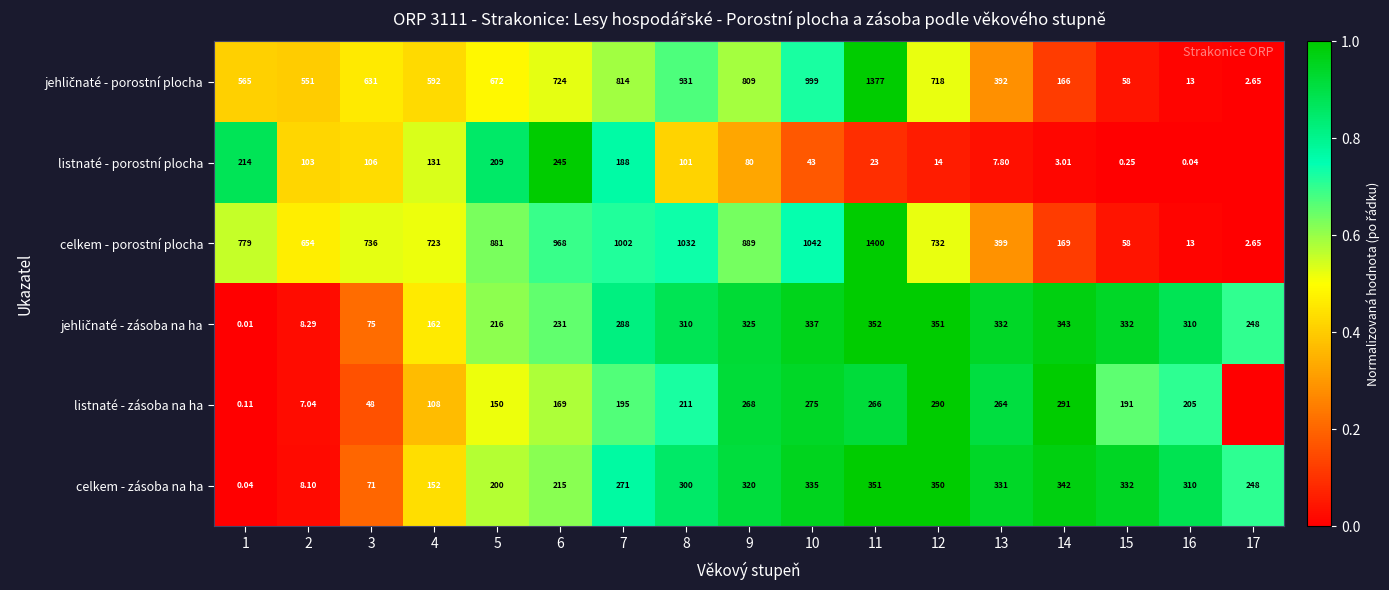

Rank the categories by listnaté - porostní plocha value from highest to lowest.

6, 1, 5, 7, 4, 3, 2, 8, 9, 10, 11, 12, 13, 14, 15, 16, 17